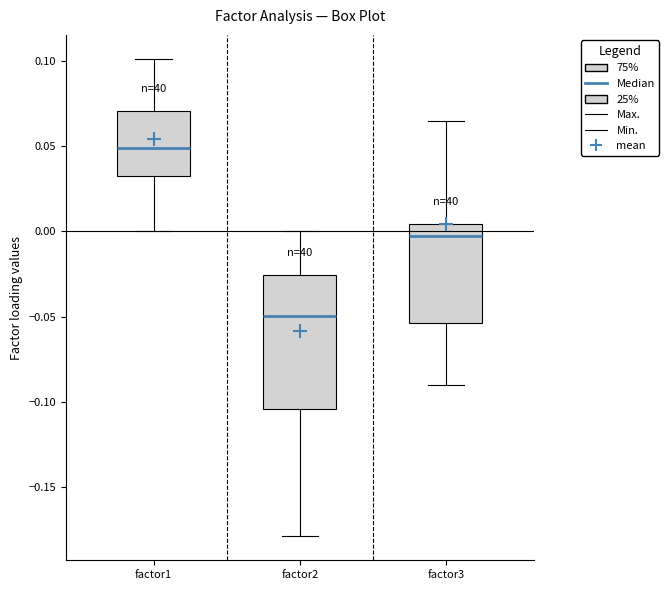

Reading left to right, transcribe this box plot: for each box, give where its median line is, the range the box spans, and where its two whiskers end, as read against the y-axis. The values are not printed on the chart, so give them approximately, as read against the axis.

factor1: median 0.050, box 0.035 to 0.070, whiskers 0.000 to 0.100
factor2: median -0.050, box -0.105 to -0.025, whiskers -0.180 to 0.000
factor3: median -0.005, box -0.055 to 0.005, whiskers -0.090 to 0.065